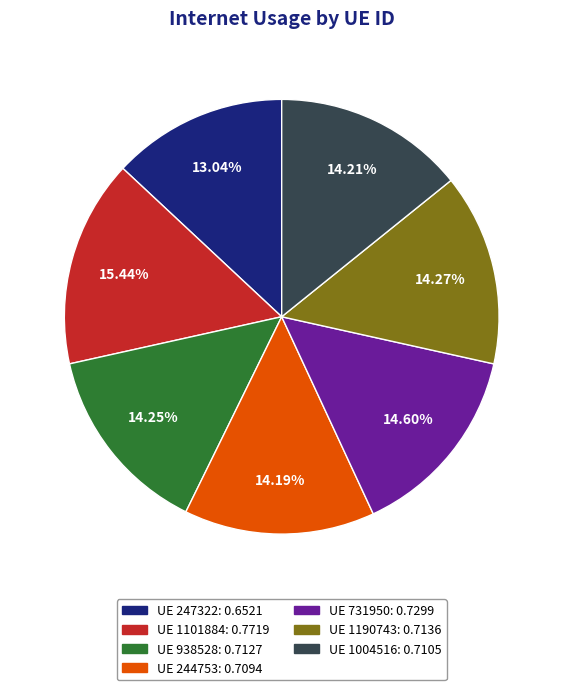

What is the smallest slice in the pie chart?

UE 247322: 0.6521